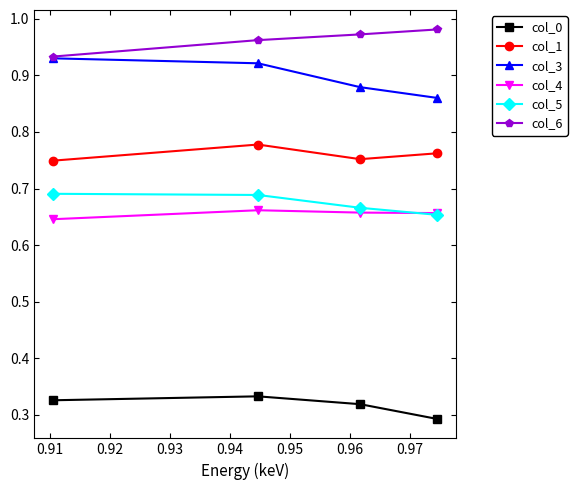

Which series has the largest total across all categories?

col_6